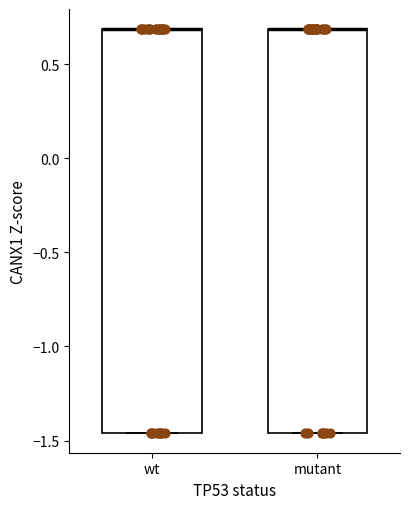

Where is the lower edge of the box for wt on the y-axis? The values are not printed on the chart, so give them approximately, as read against the axis.

-1.45